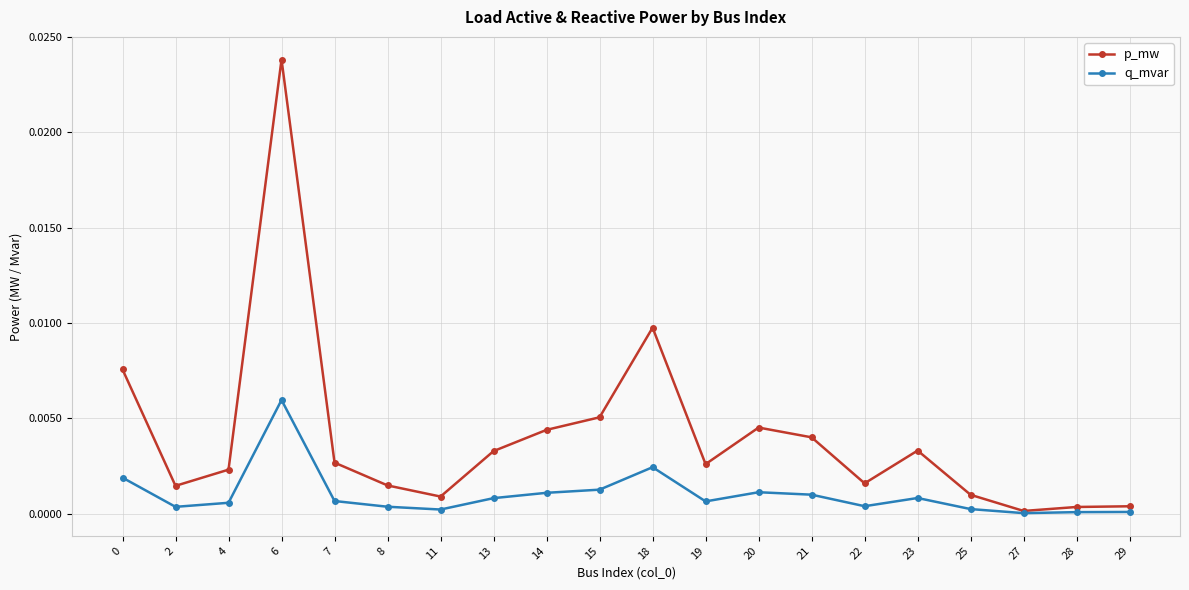

At how many categories does at least one series exceed 0?

20